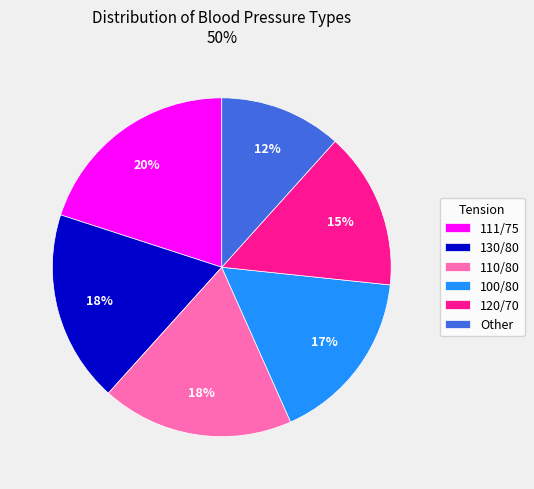

The Other slice represents 19% of the pie. True or false?

False